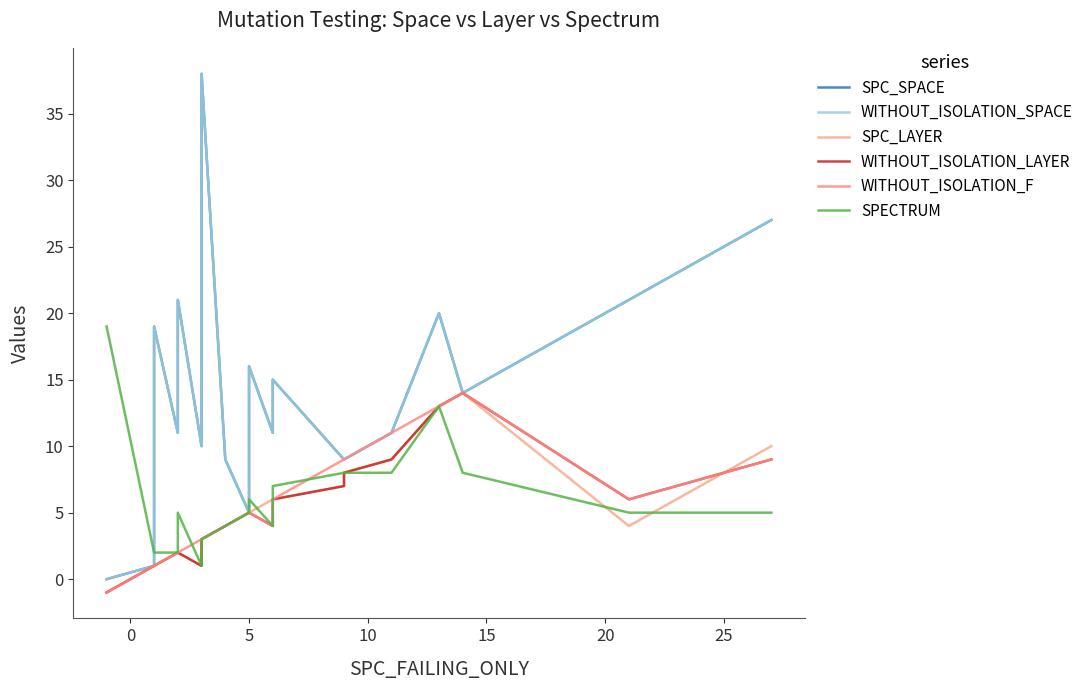

How many values in WITHOUT_ISOLATION_LAYER are below zero?

1